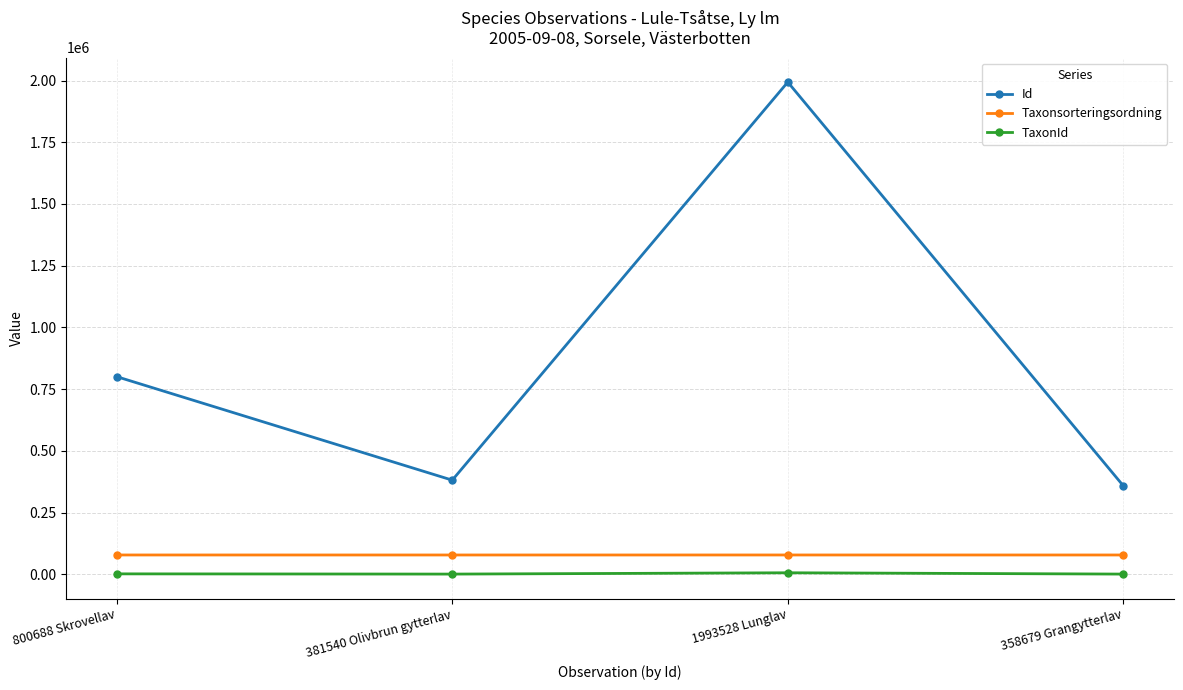

Which series has the largest total across all categories?

Id